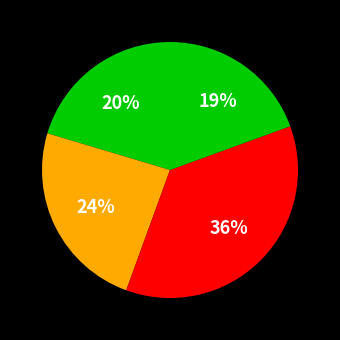

Does any single category account for the majority?

No